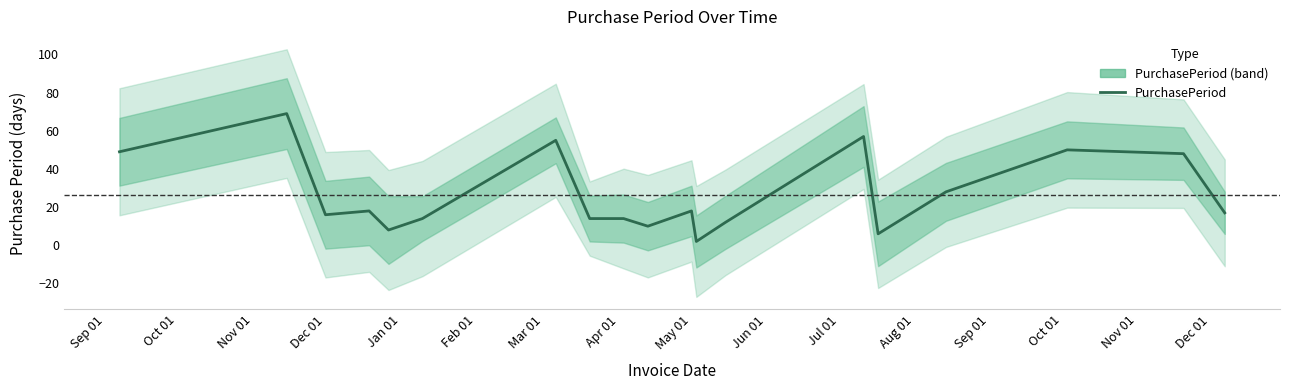

Reading right to left, what are all the values shown in this chart?

17	48	50	28	6	57	12	2	18	10	14	14	55	14	8	18	16	69	49